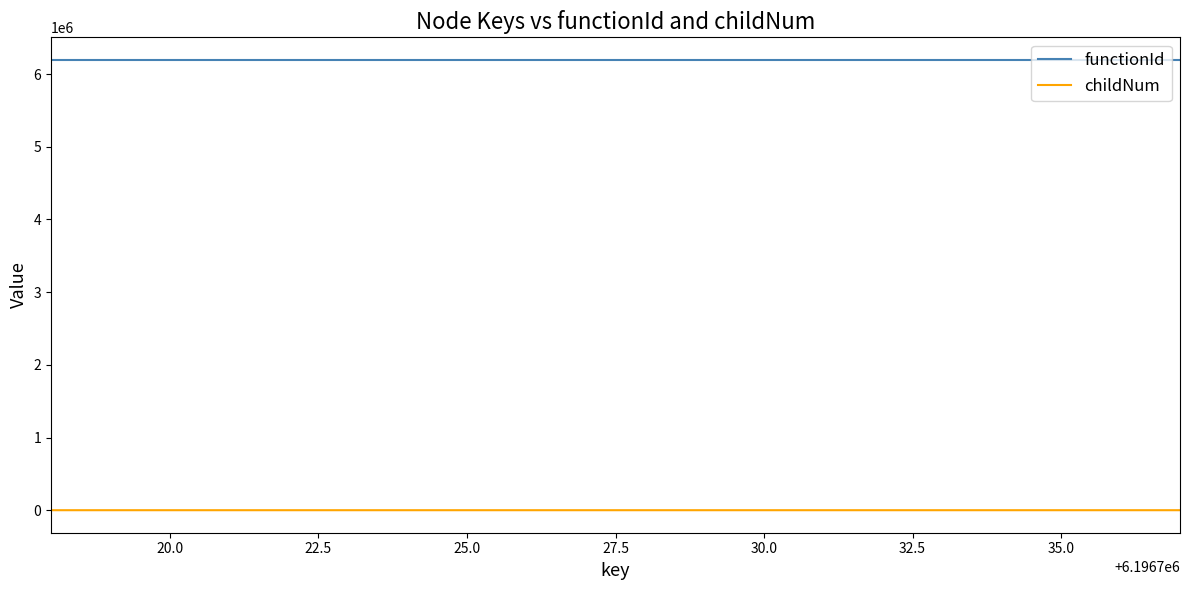

What is the maximum value shown in the chart?

6196718